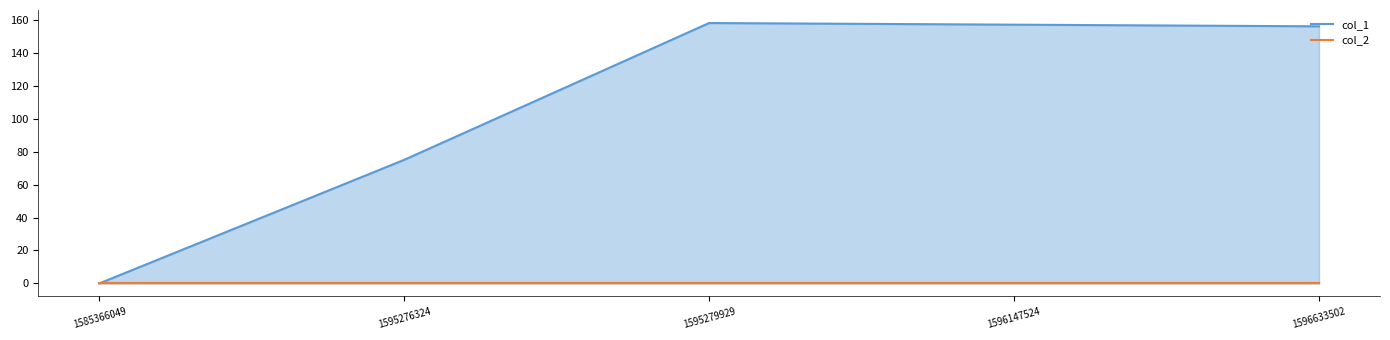

At which category is the sum across all series the highest?

1595279929